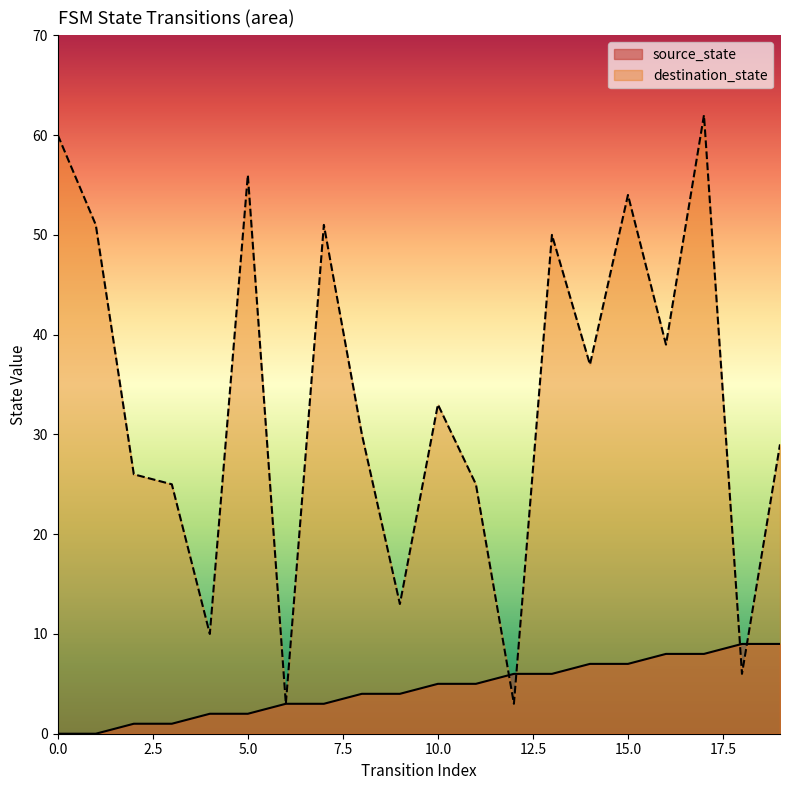

What is the spread (max minus min) of values at 17?

54